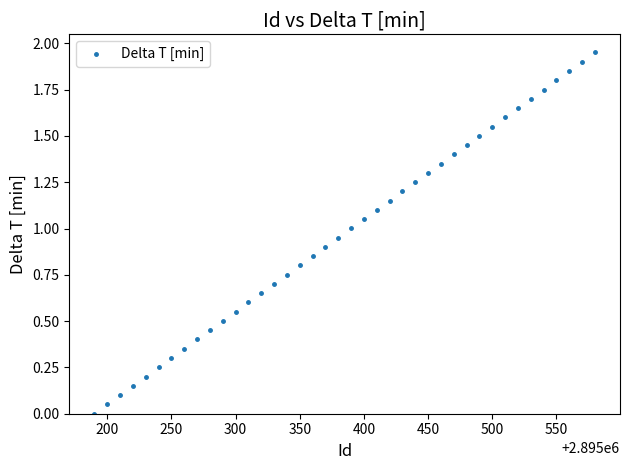

What is the range of X values (max minus min)?

390.0